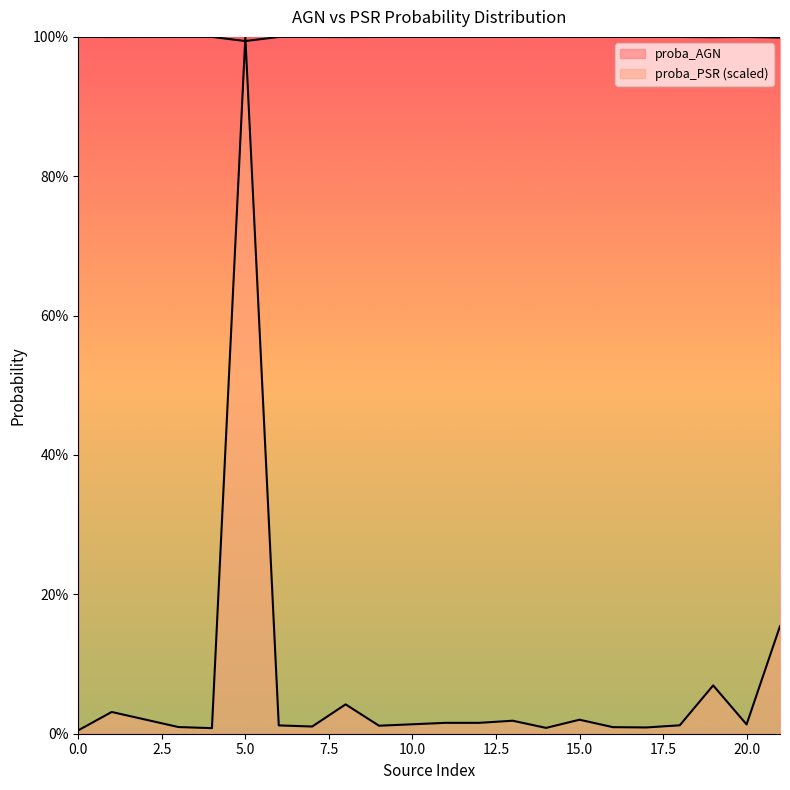

Does the chart display data point markers on the line(s)?

No